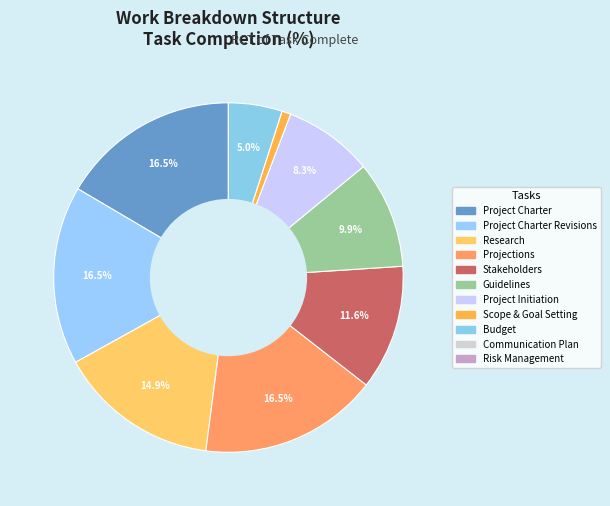

How many segments does this pie chart have?

11